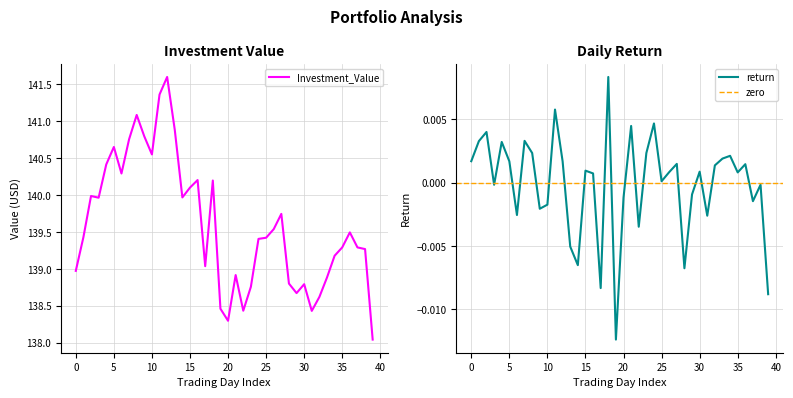

At how many categories does at least one series exceed 81?

40